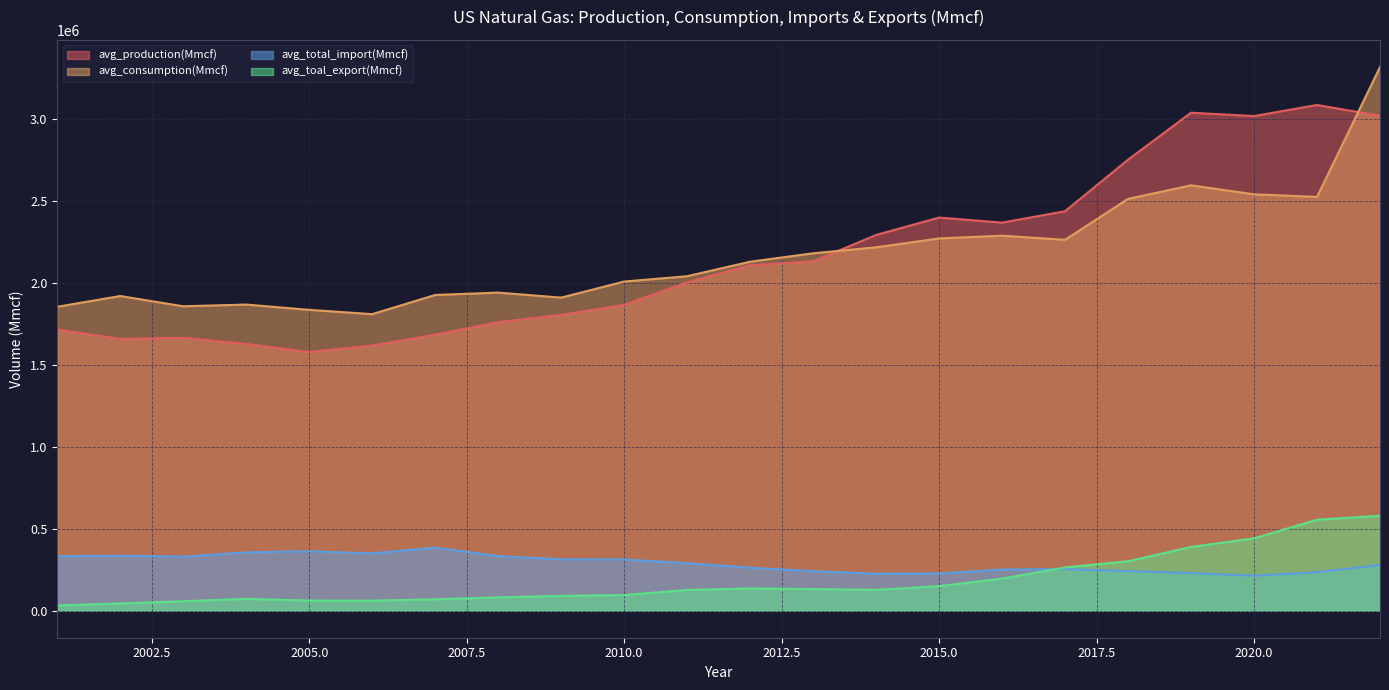

Where is the first local minimum for avg_production(Mmcf)?

2002